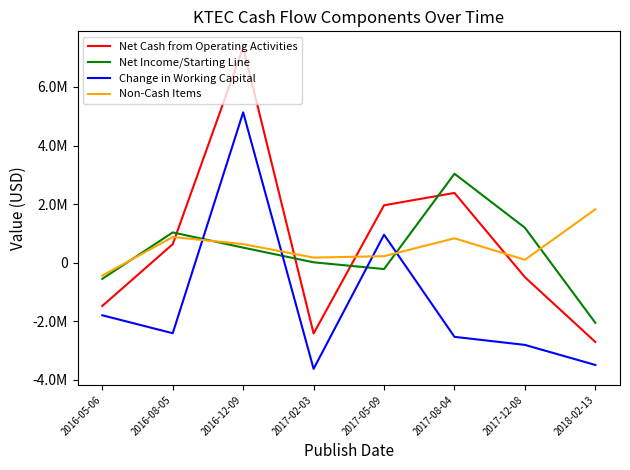

At which label does Non-Cash Items reach its minimum?

2016-05-06